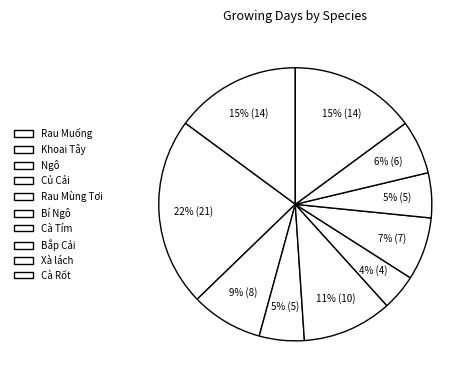

How many segments does this pie chart have?

10